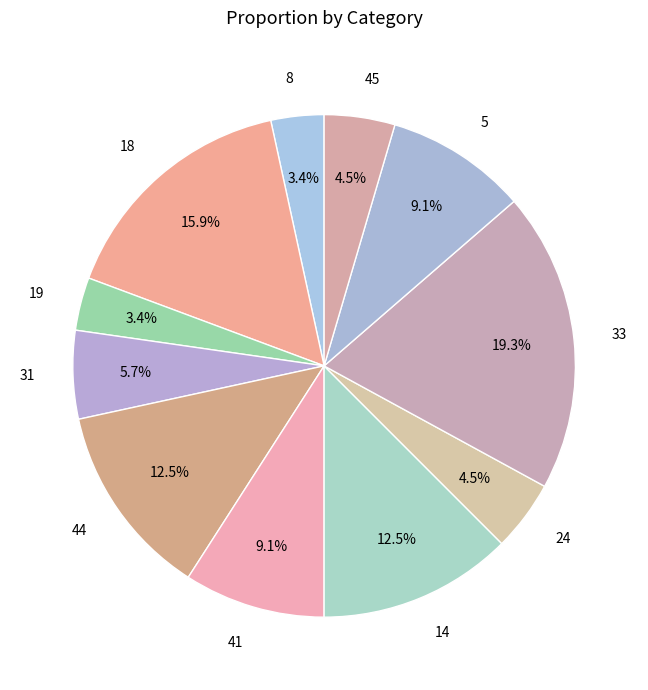

To the nearest percent, what portion does 33 represent?

19%